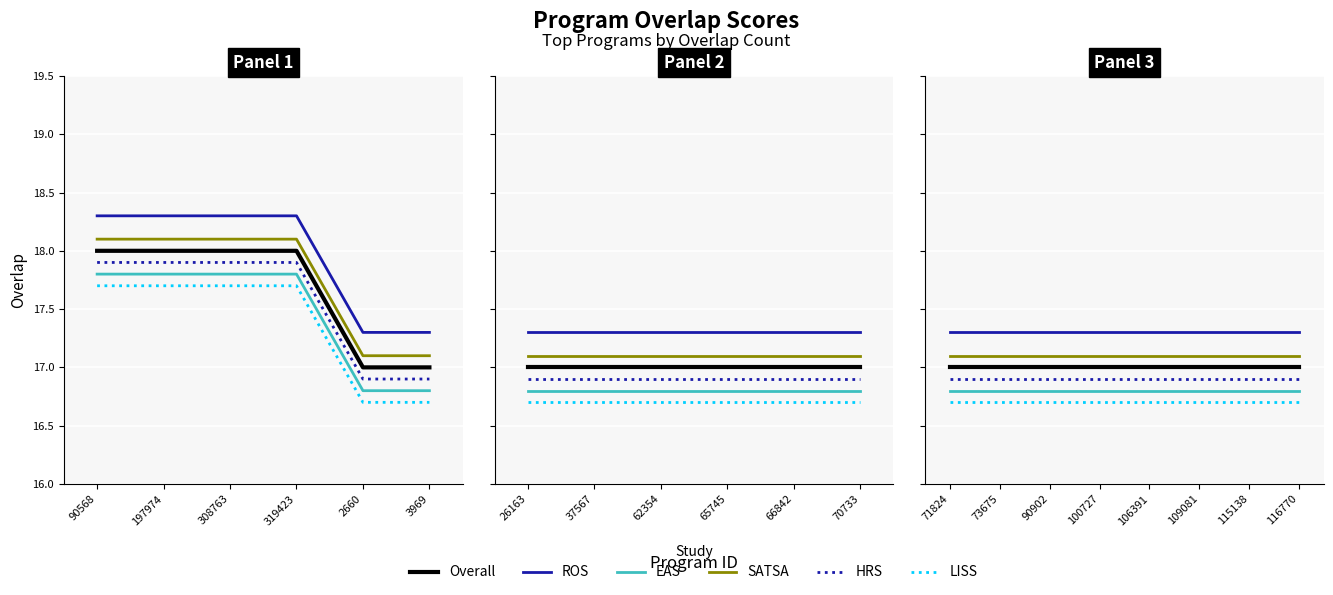

True or false: Overall and HRS cross at least once.

False